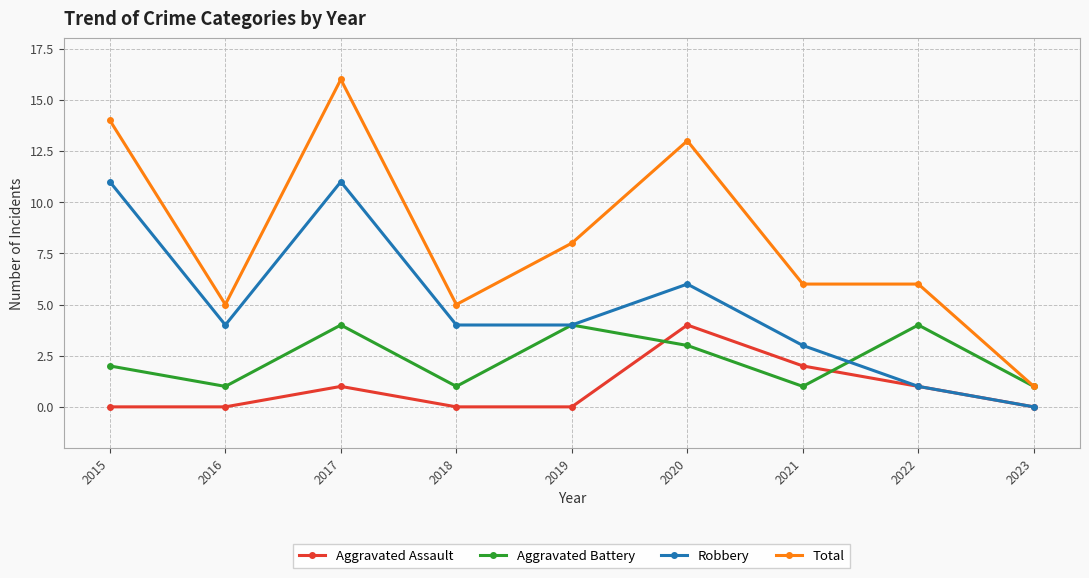

The Total series shows 5 at 2016. True or false?

True